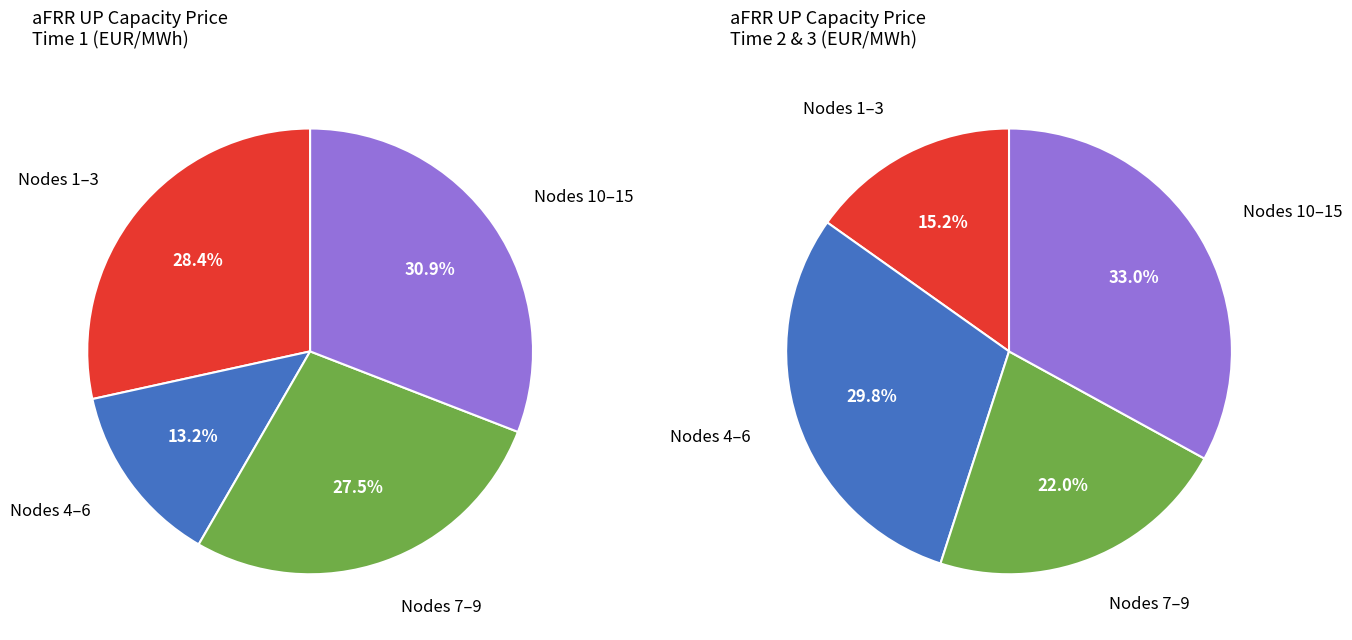

Between Node 3 and Node 7, which series saw the biggest shift?

Time 2